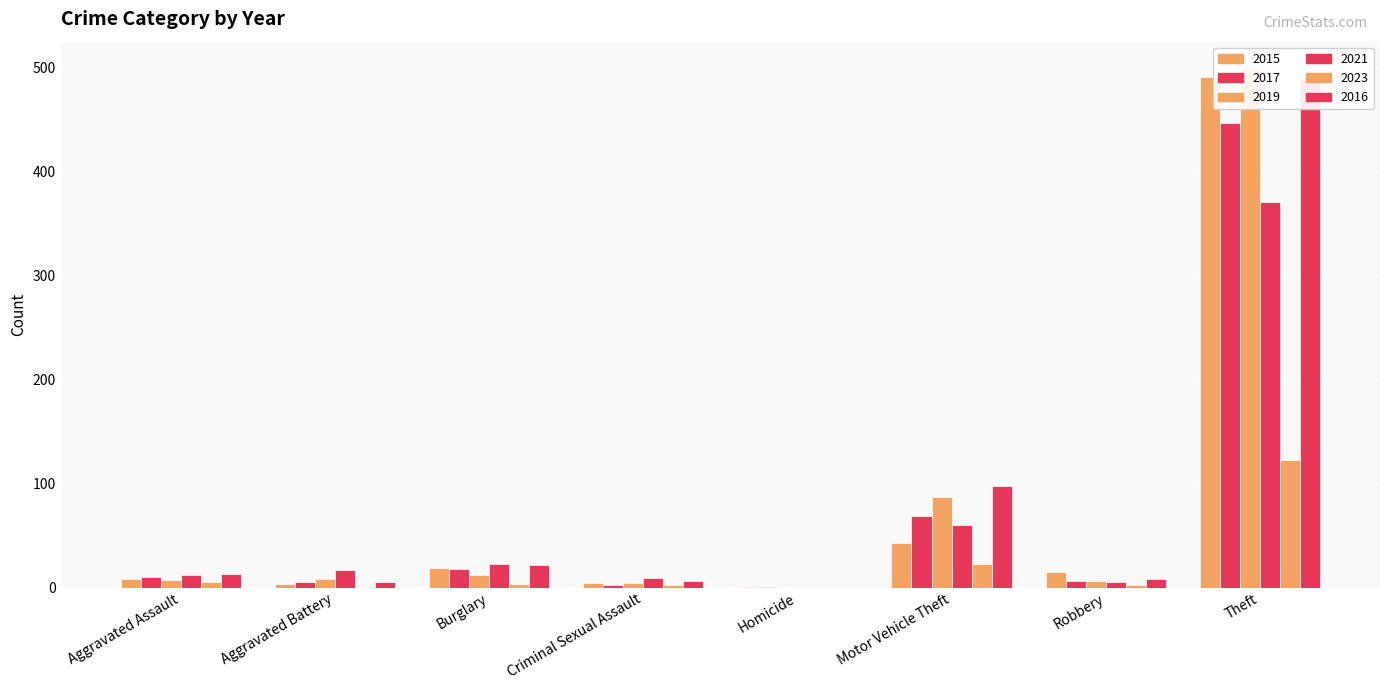

Are the bars horizontal?

No